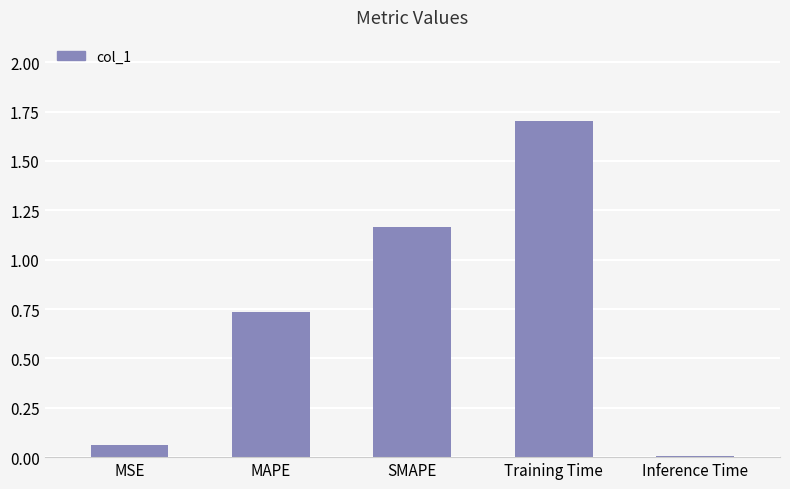

How many series are shown in this chart?

1